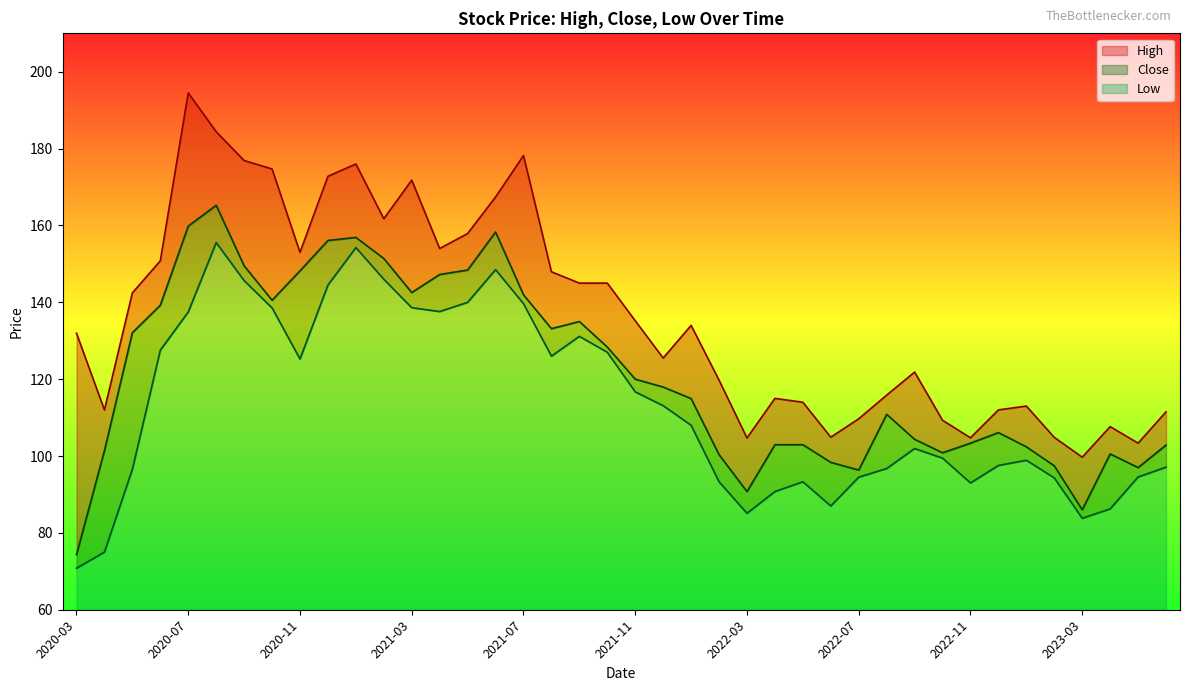

True or false: High and Close intersect in this chart.

False